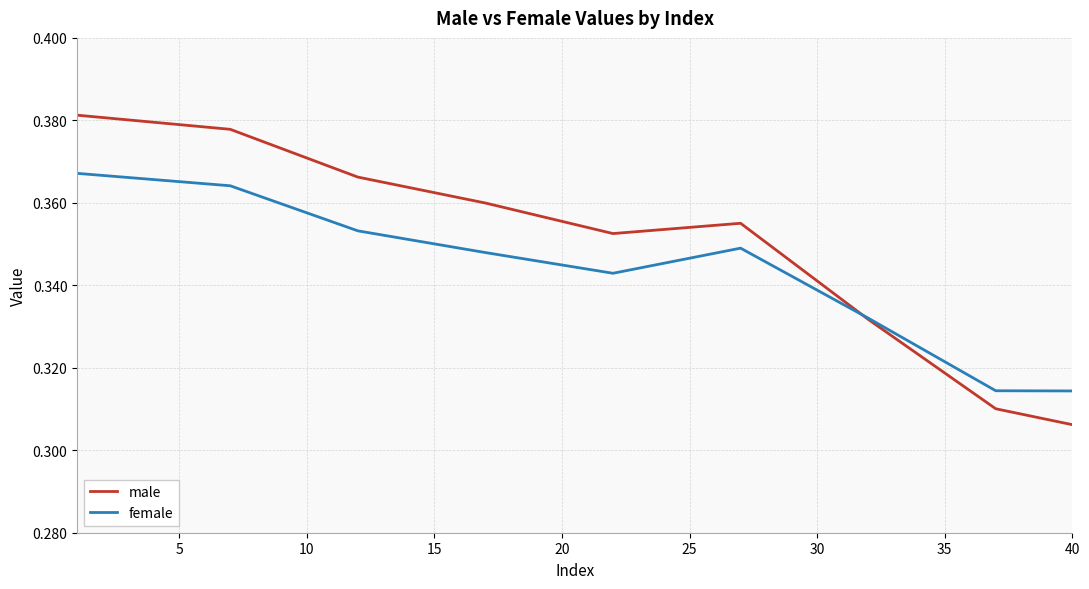

Rank the series by their maximum value, from lowest to highest.

female, male